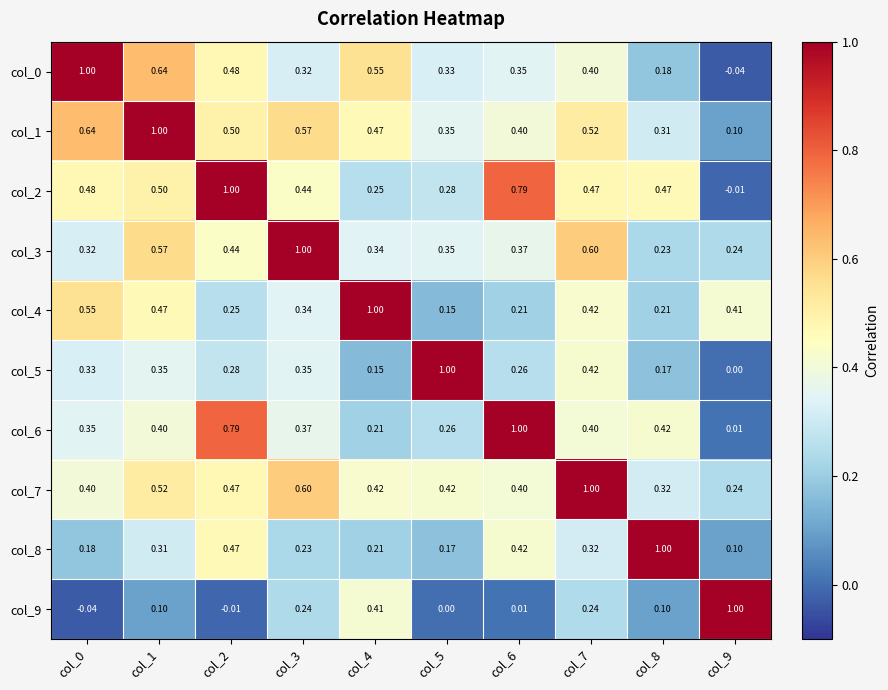

Is the value of col_7 at col_7 greater than the value of col_1 at col_3?

Yes